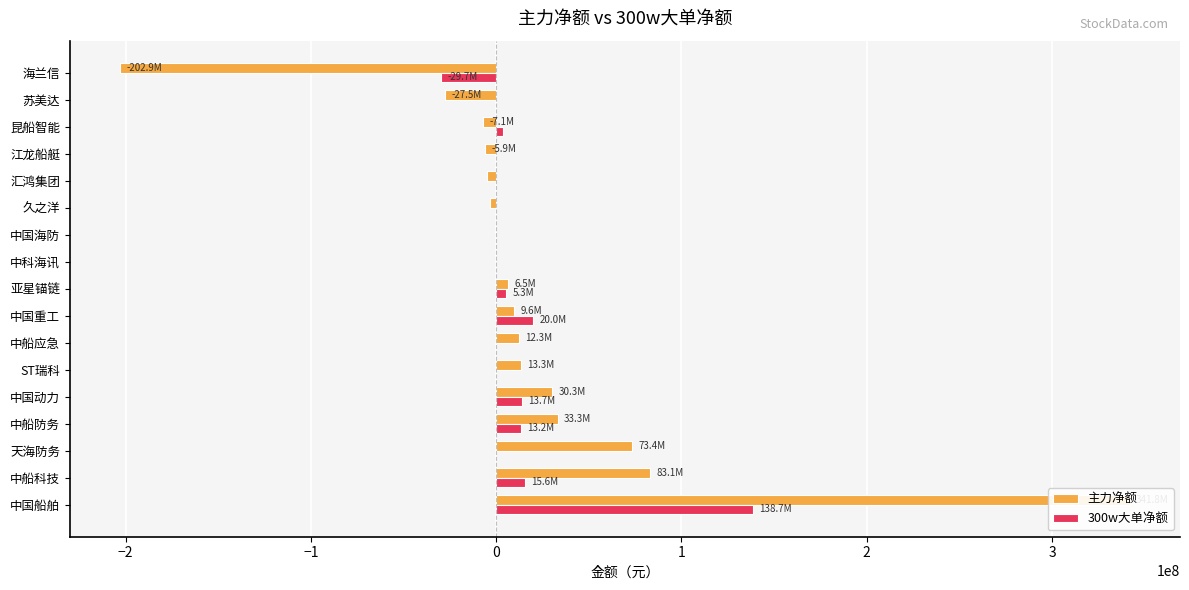

What is the maximum value for 主力净额?

341812717